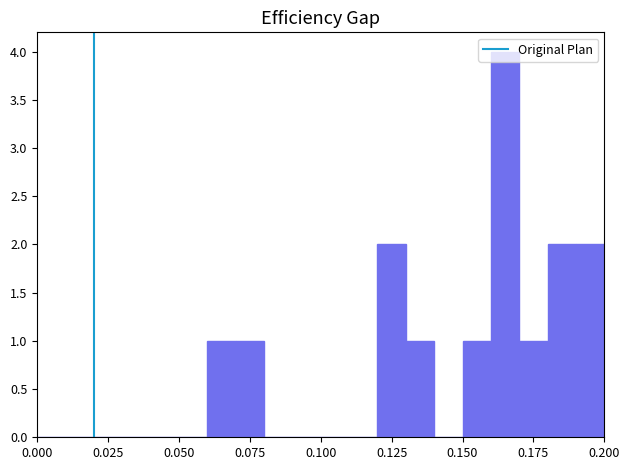

Around what value on the x-axis is the tallest bar? Give the approximate position of its centre, as read against the axis.

0.165